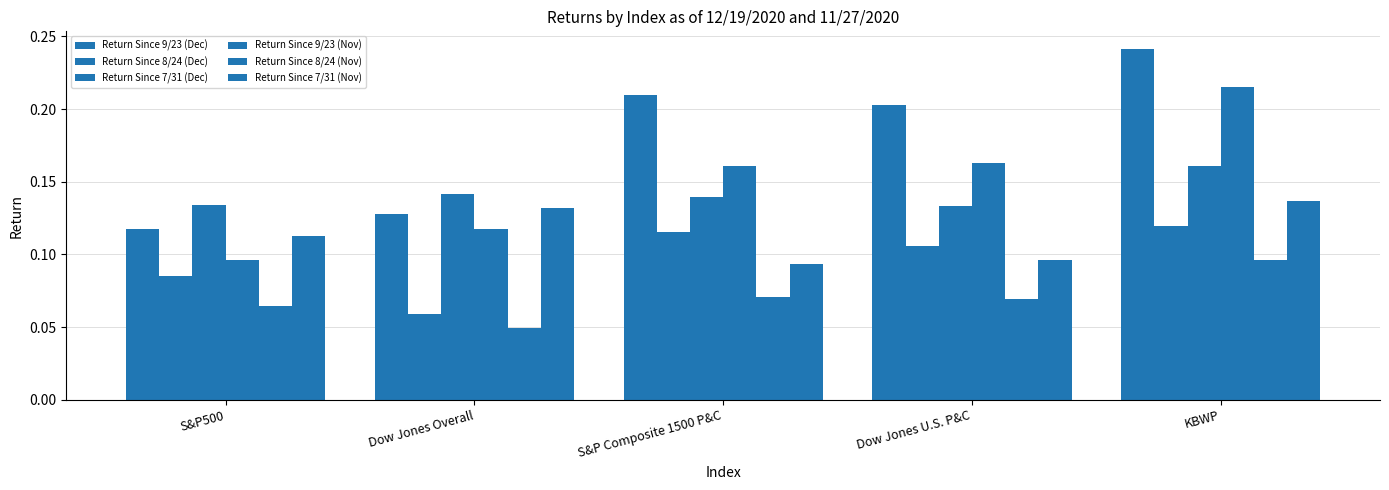

Rank the series by their maximum value, from highest to lowest.

Return Since 9/23 (Dec), Return Since 9/23 (Nov), Return Since 7/31 (Dec), Return Since 7/31 (Nov), Return Since 8/24 (Dec), Return Since 8/24 (Nov)